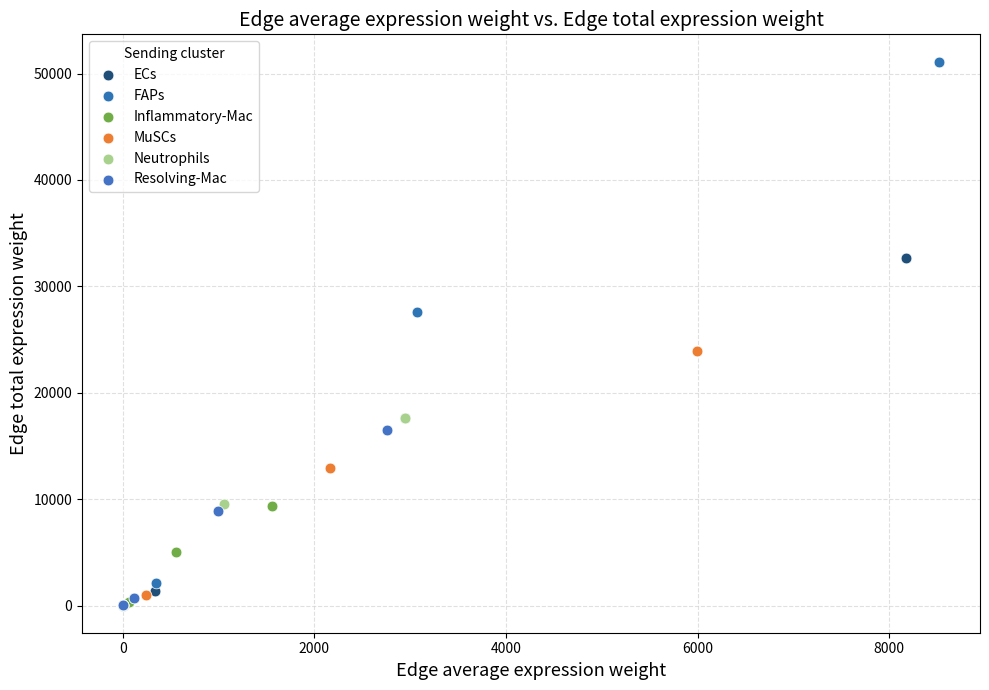

Which series contains the highest Y value?

FAPs